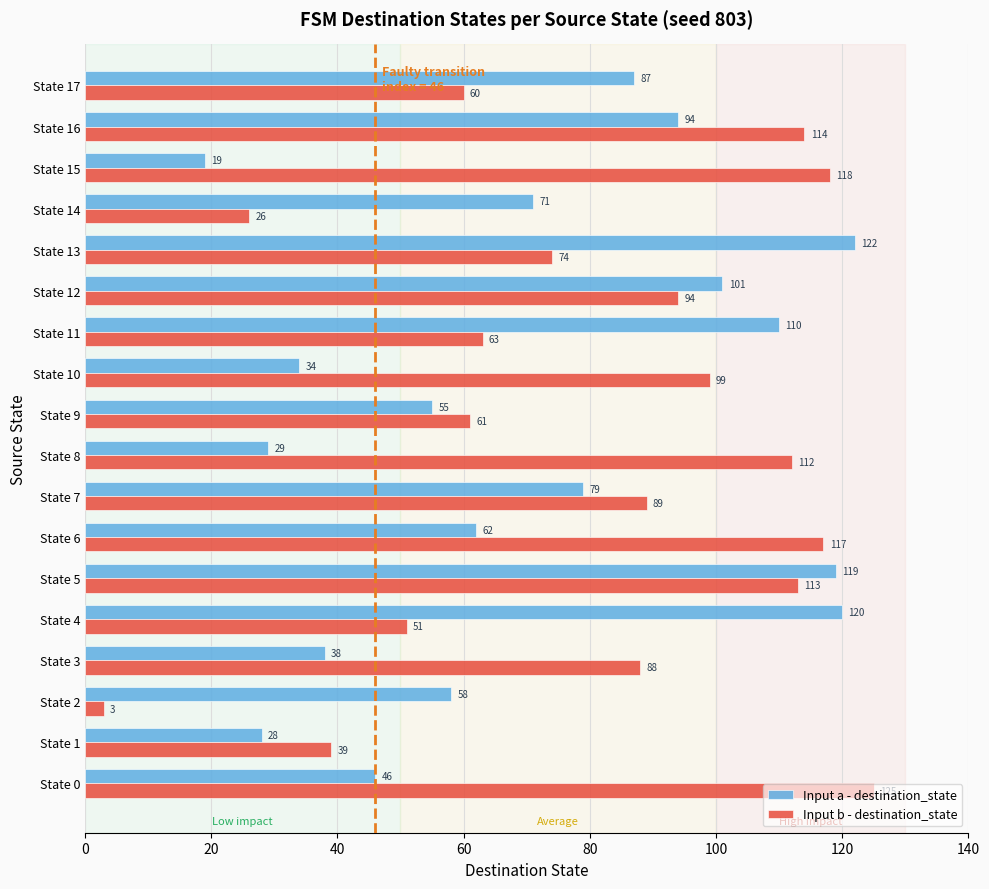

How many values in the Input b - destination_state series are below 89?

9